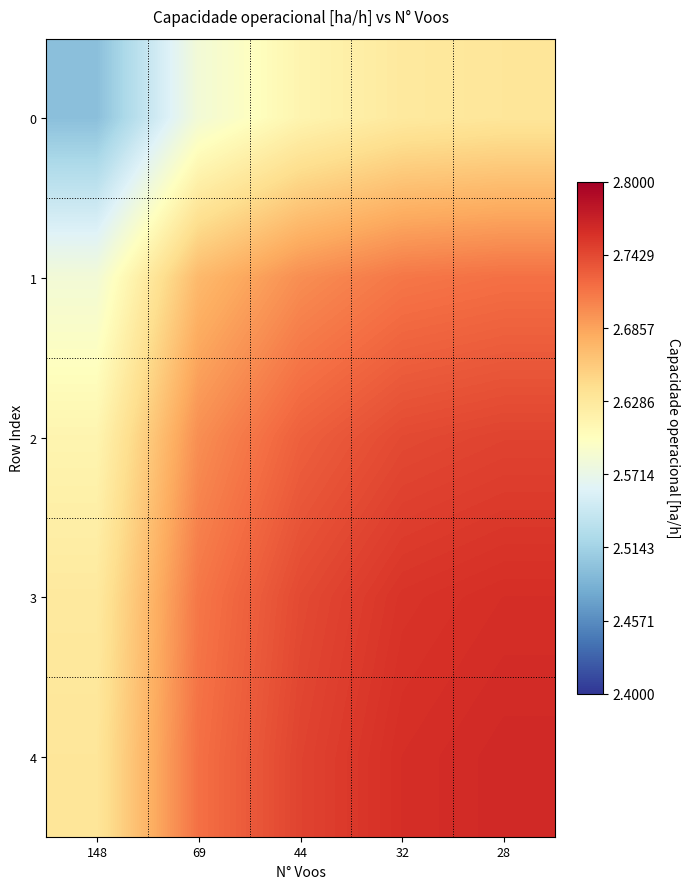

What is the difference between the highest and lowest values at 28?

0.1